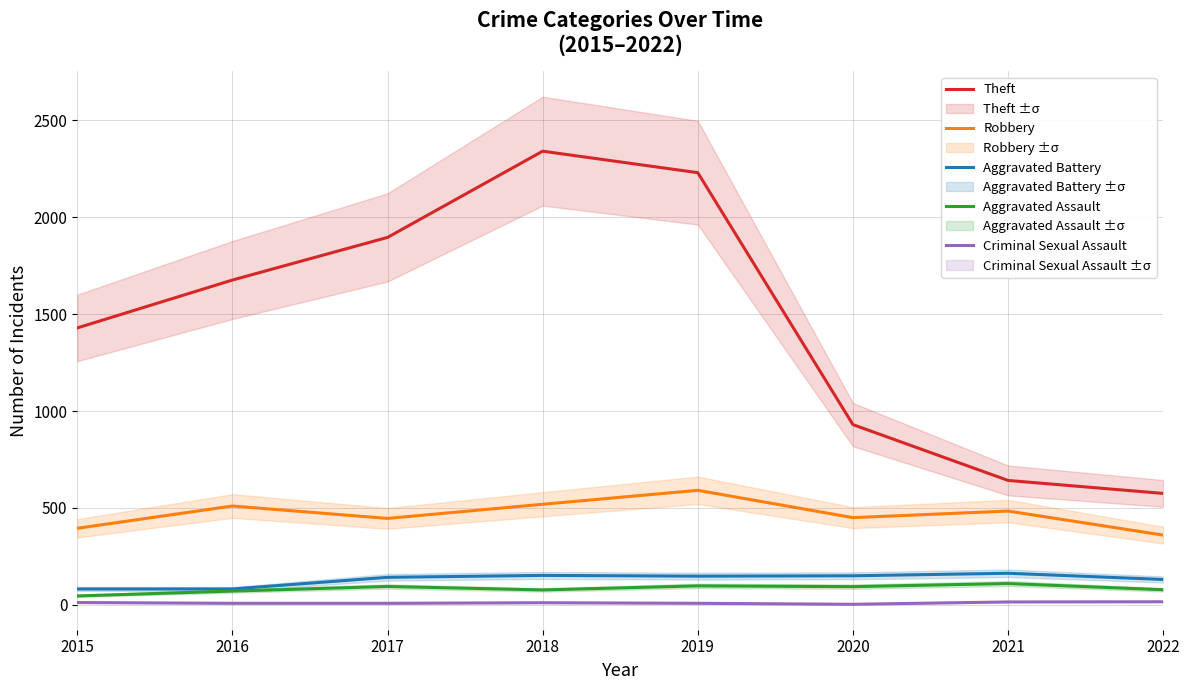

True or false: Aggravated Assault and Theft intersect in this chart.

False